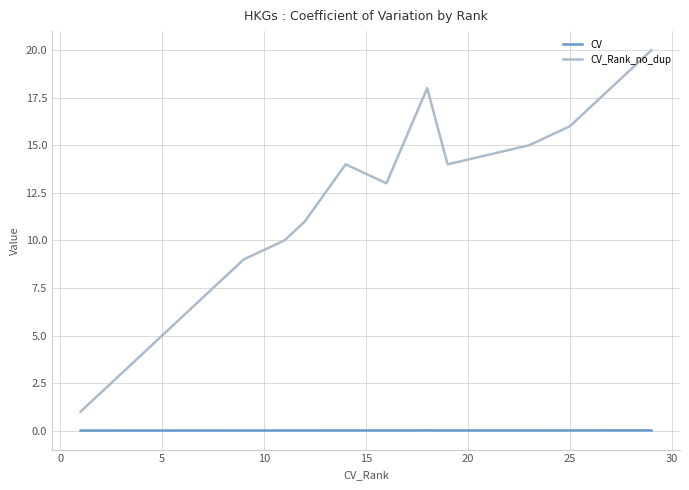

In CV, how many points are lower than both neighbors (excluding endpoints)?

2